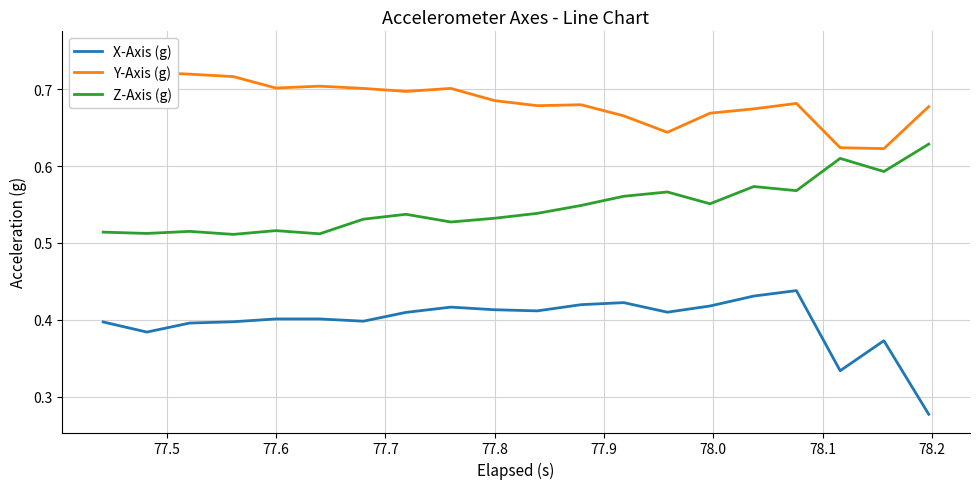

True or false: X-Axis (g) has more than 2 interior local peaks.

True